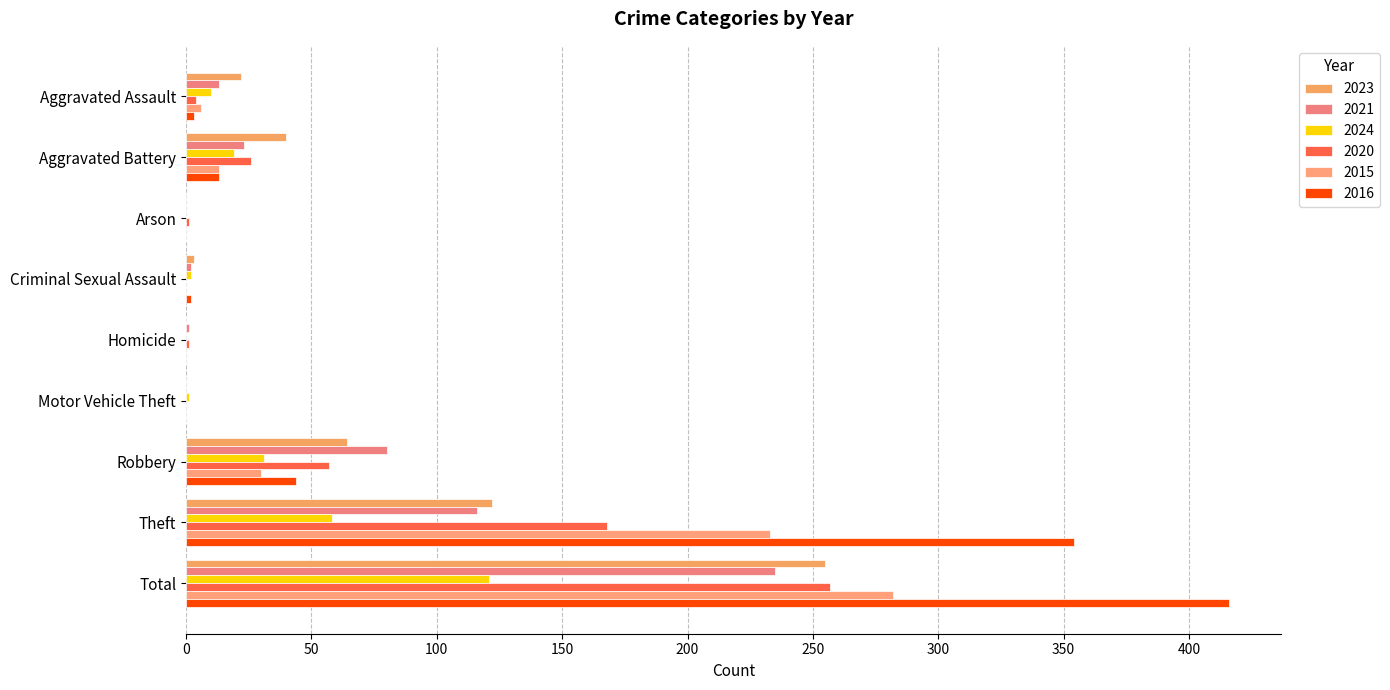

Which category has the highest value in the 2024 series?

Total